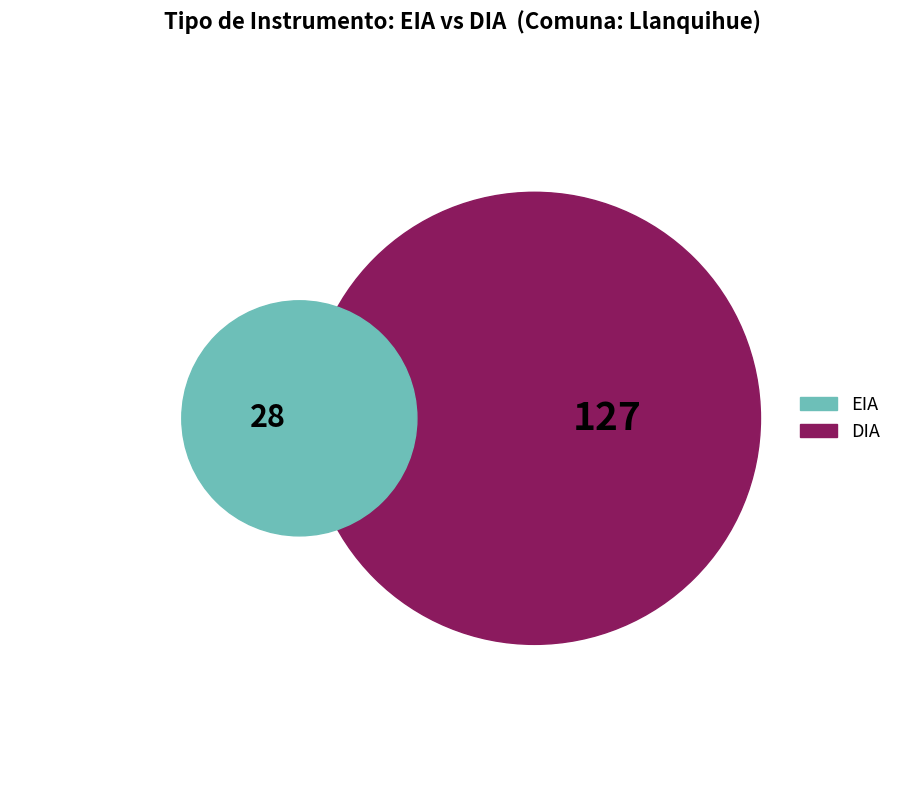

Rank the categories by value from highest to lowest.

DIA, EIA